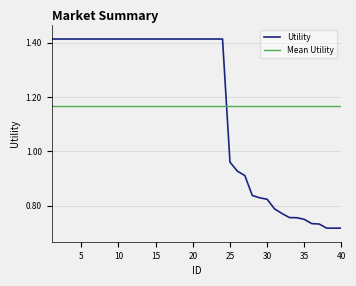

Between 34 and 38, which is larger?

34